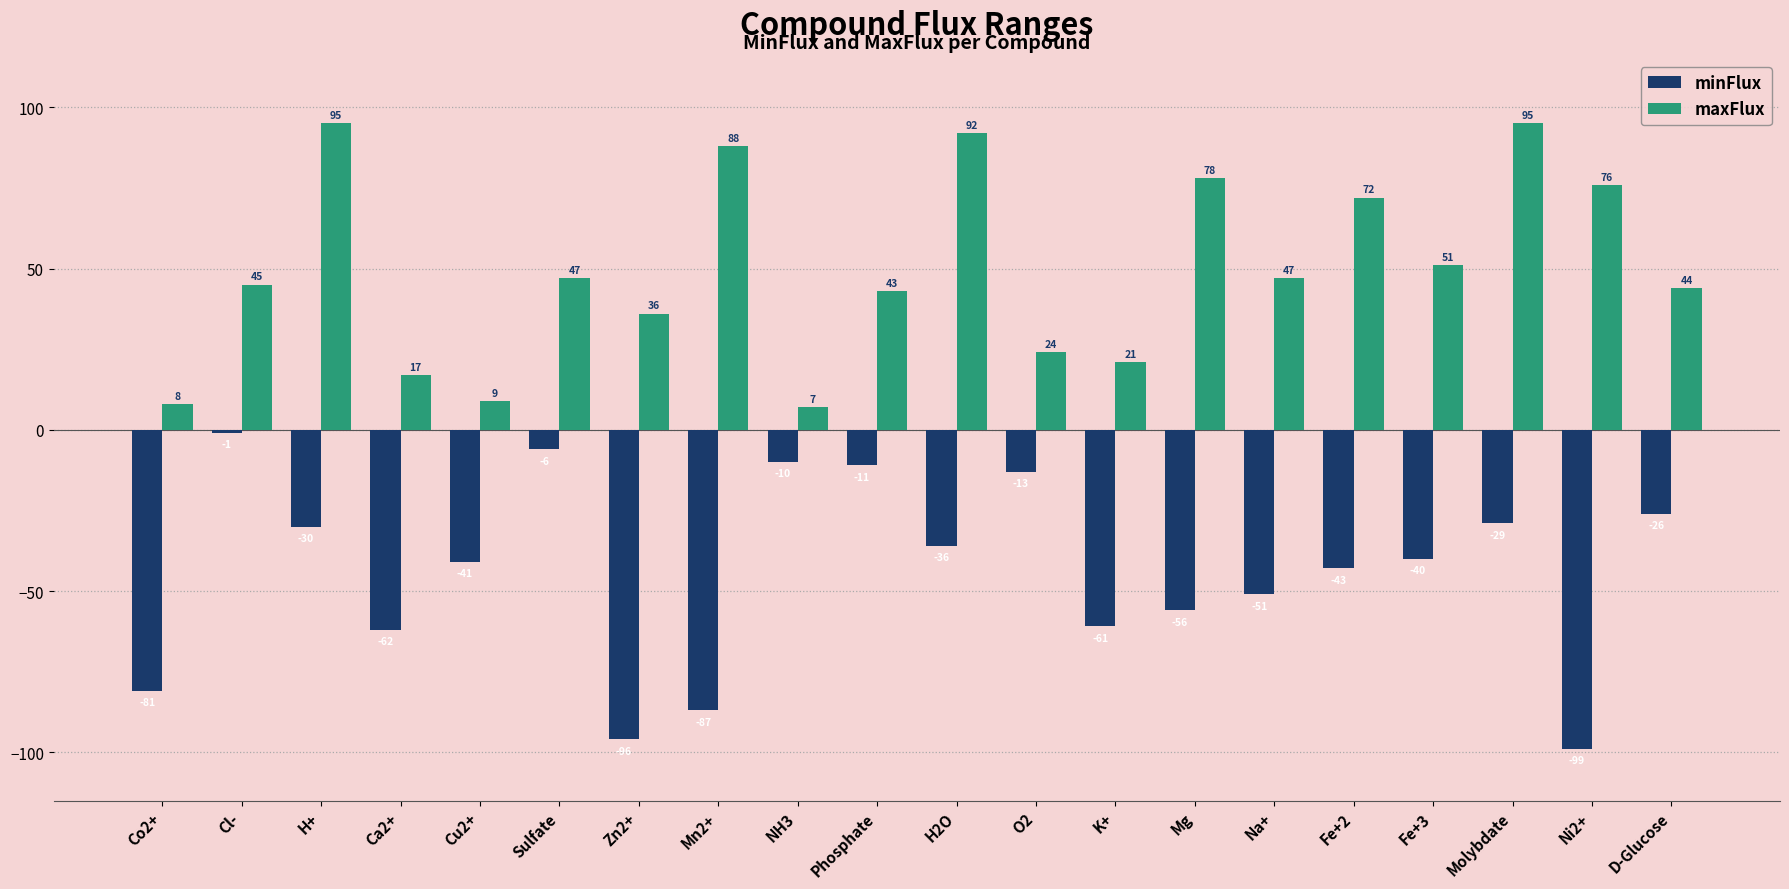

What is the label of the 6th bar from the right?

Na+